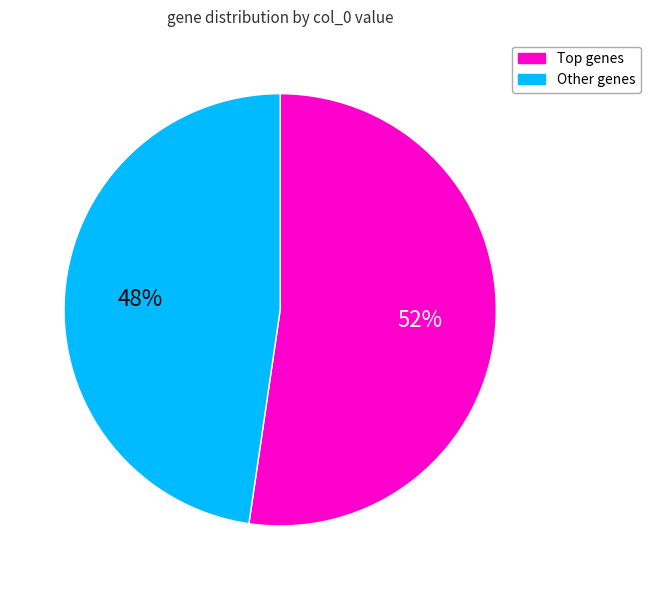

Is it true that Other genes is 37% of the pie?

False